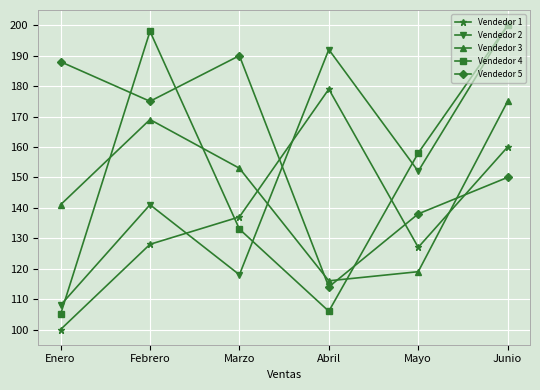

Where does the Vendedor 3 series first go above 153?

Febrero